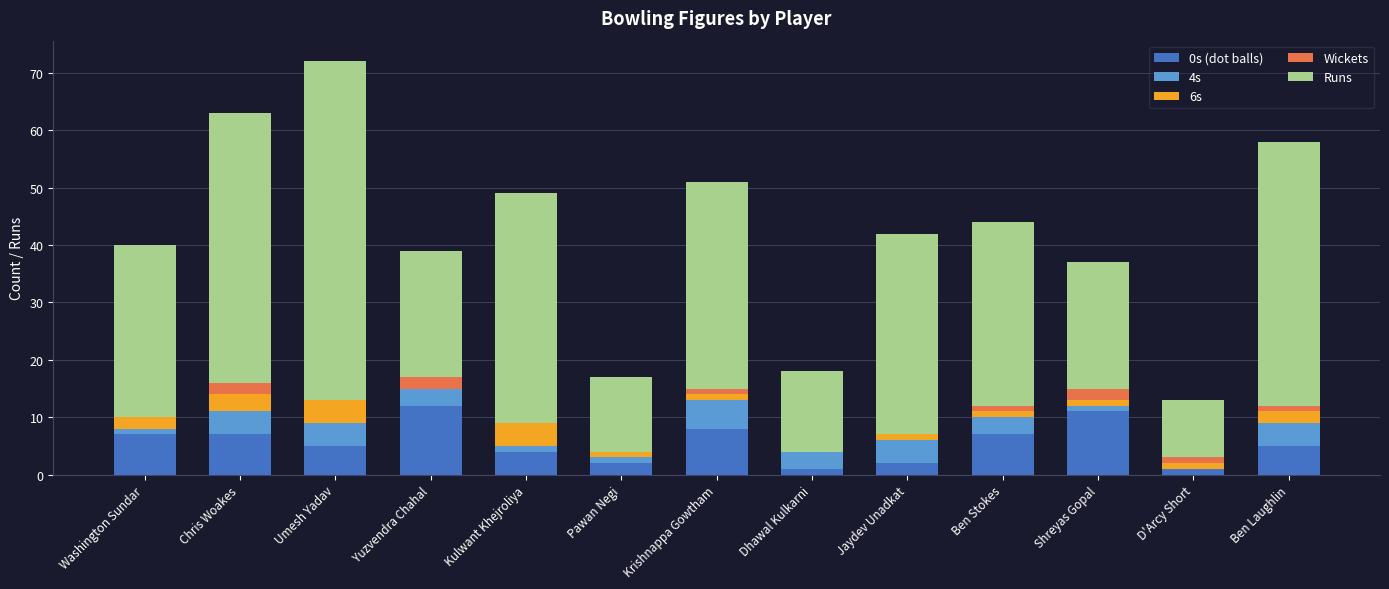

Is it true that 0s (dot balls) equals 19 at Yuzvendra Chahal?

False